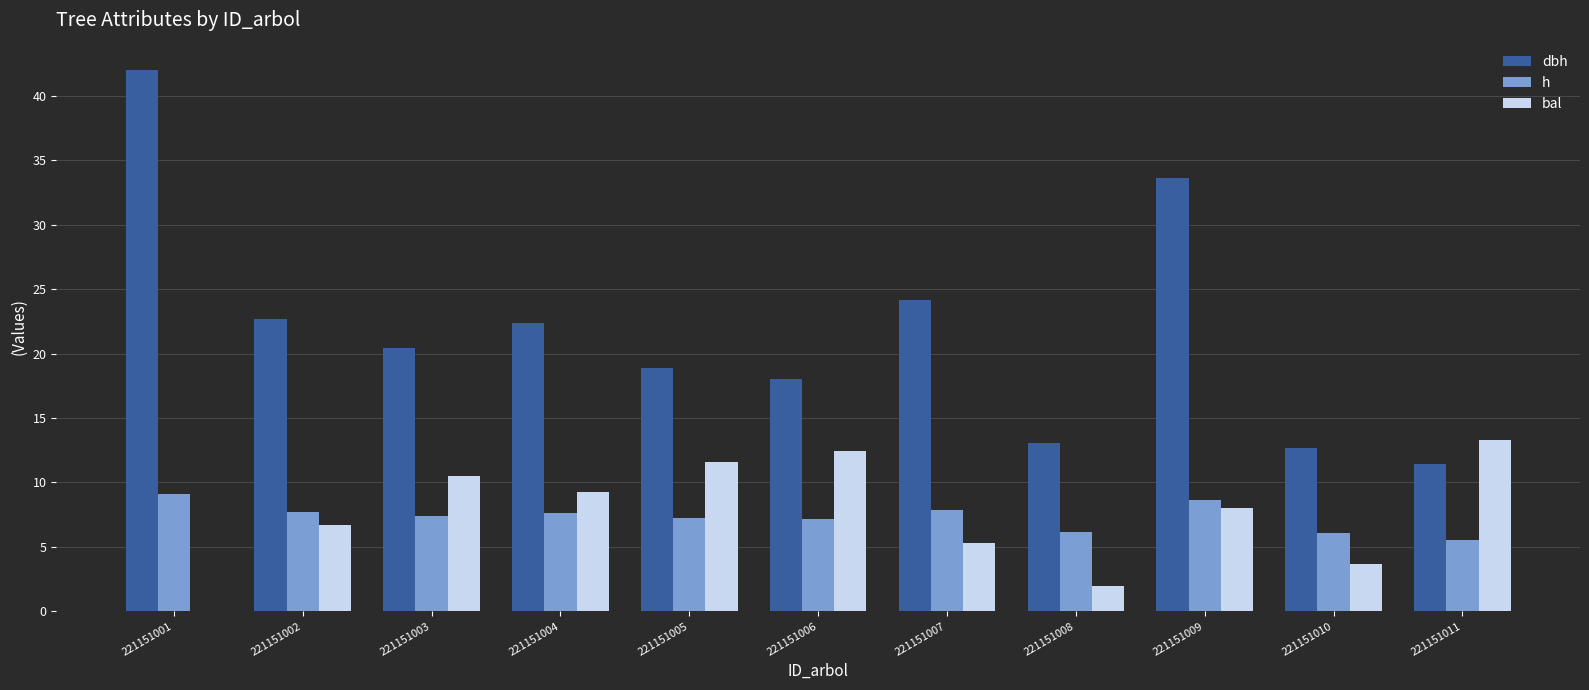

The dbh series shows 33.6 at 221151009. True or false?

True